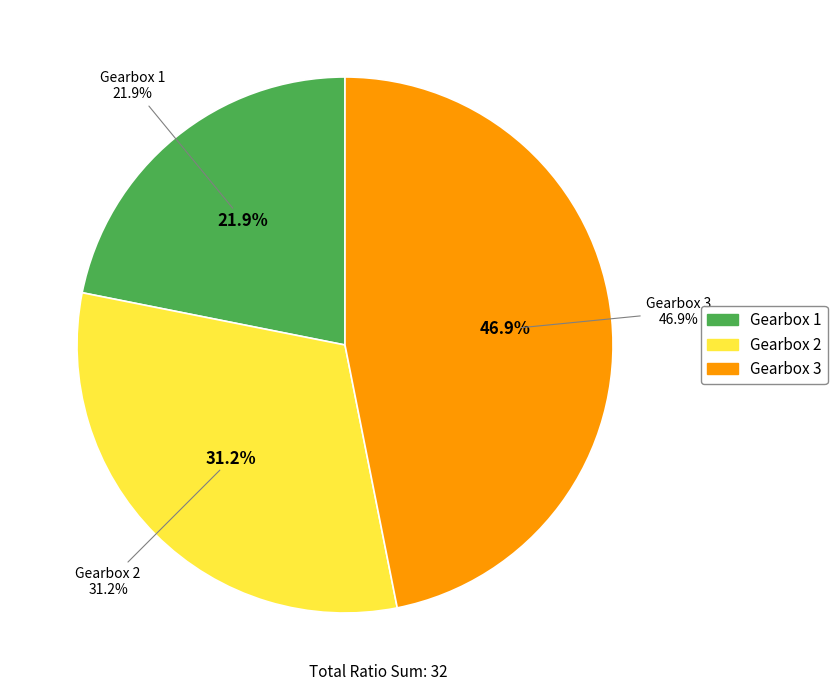

Rank the categories by value from lowest to highest.

Gearbox 1, Gearbox 2, Gearbox 3